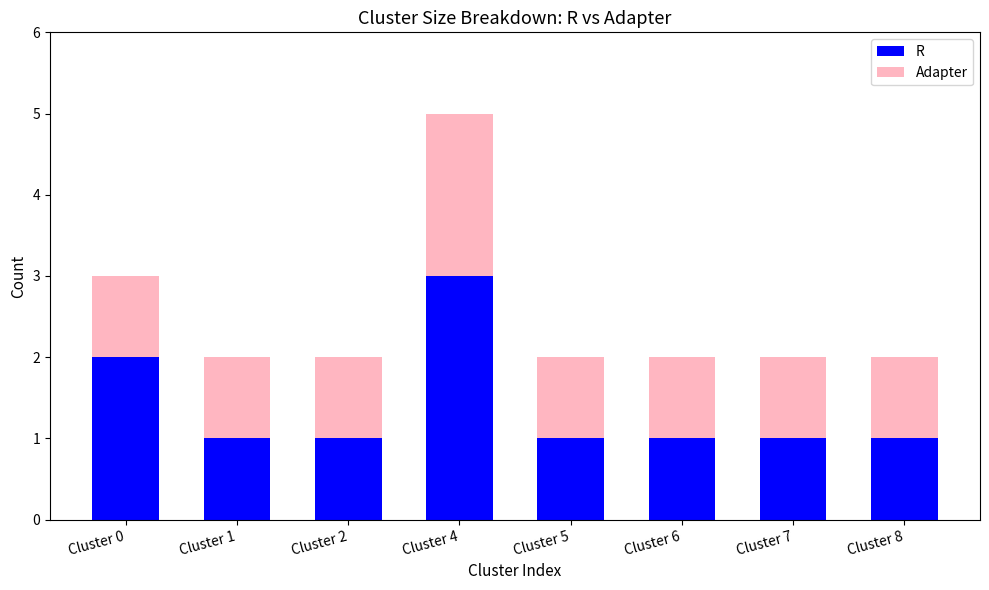

Rank the series by their average value, from highest to lowest.

R, Adapter